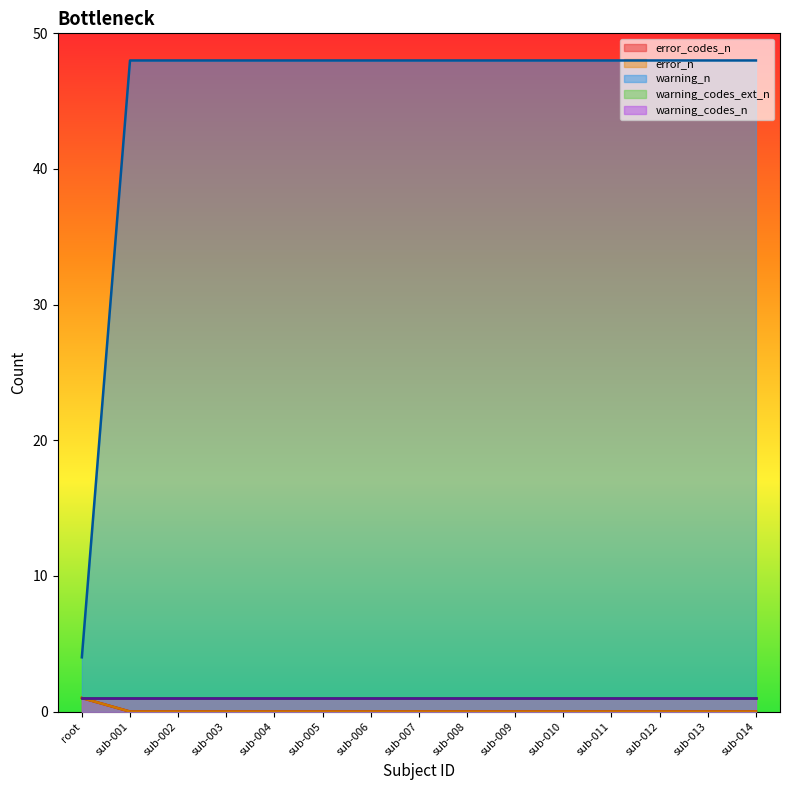

The value of error_codes_n at sub-013 is 0. True or false?

True